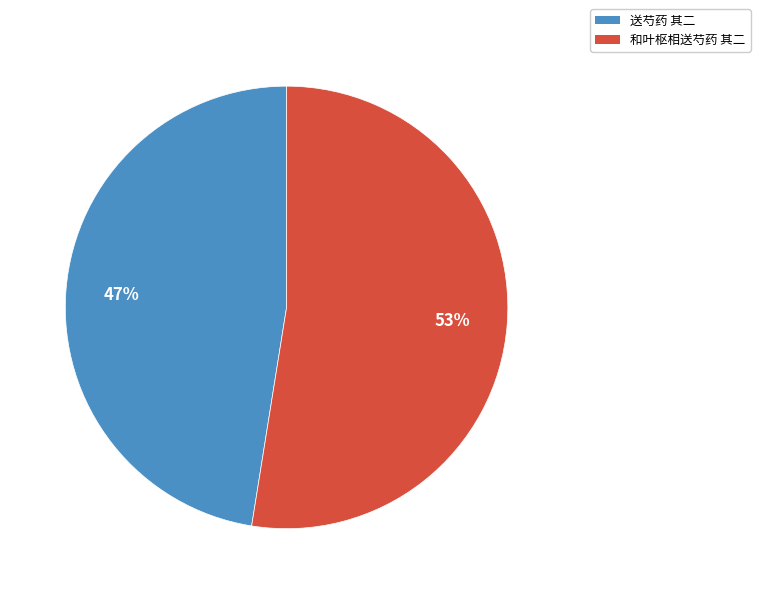

Does 送芍药 其二 represent more than half of the total?

No